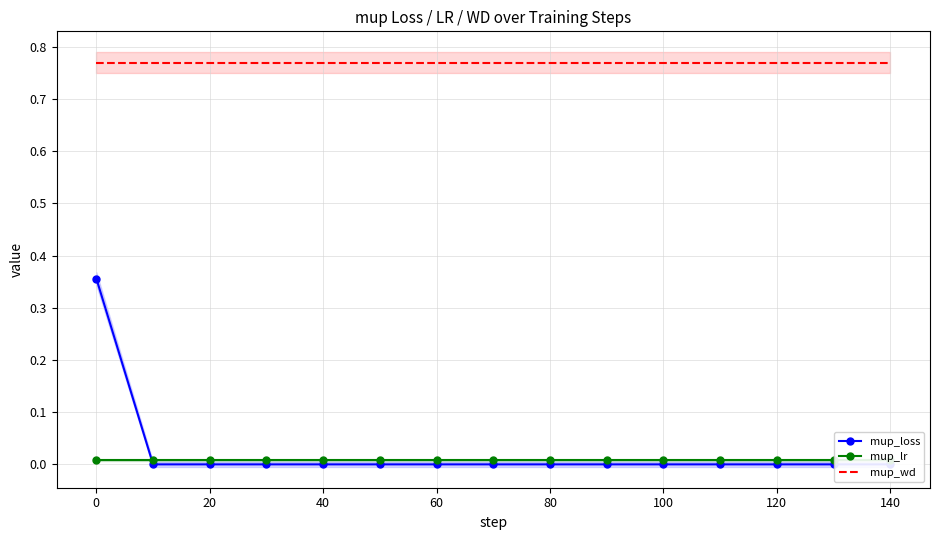

What are all the series names shown in the legend?

mup_loss, mup_lr, mup_wd